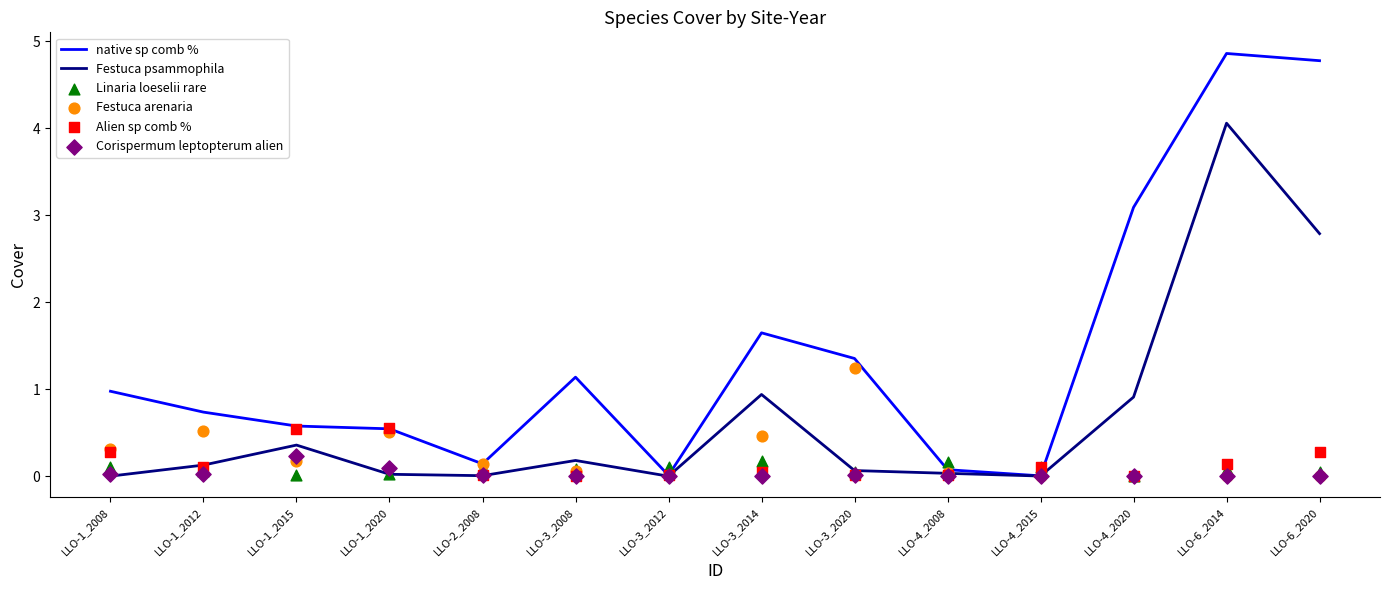

At which category is the sum across all series the highest?

LLO-6_2014